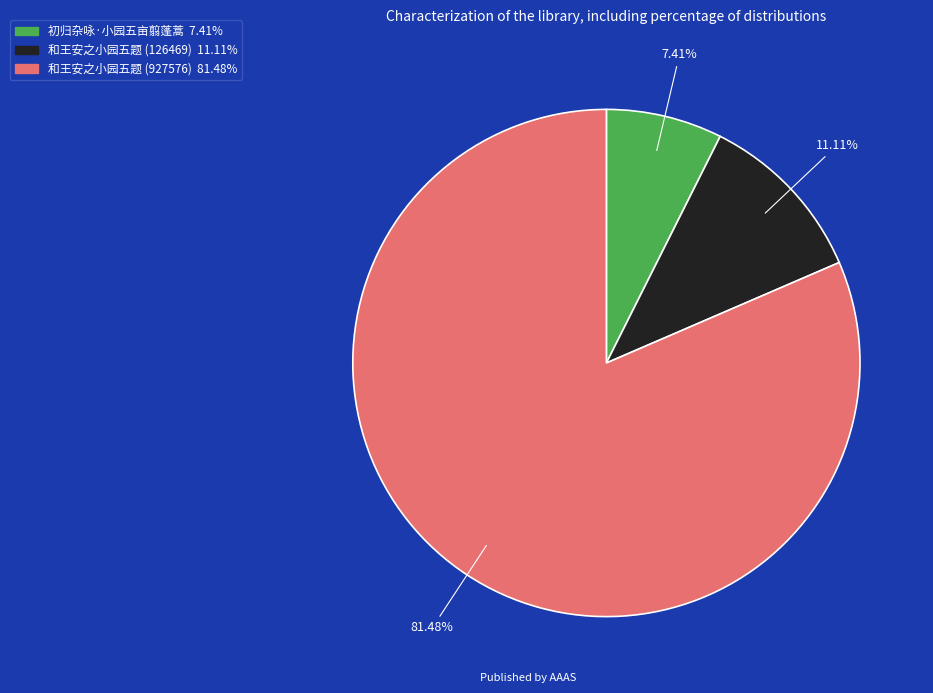

What percentage is NOT represented by 初归杂咏·小园五亩翦蓬蒿?

92.6%